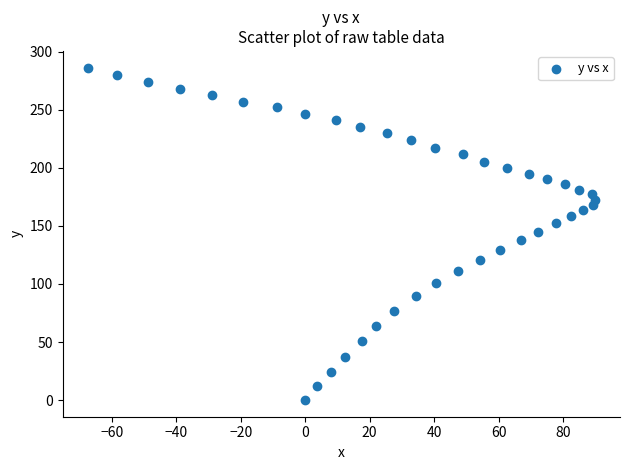

What is the range of Y values (max minus min)?

286.2